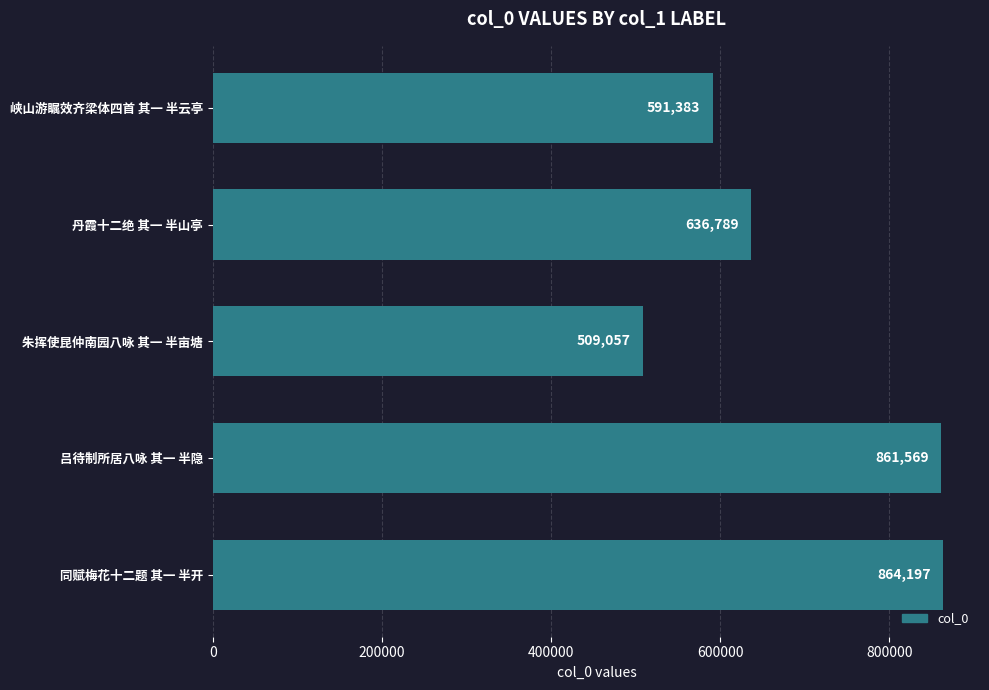

Reading bottom to top, list all the values displayed in this chart.

同赋梅花十二题 其一 半开=864197	吕待制所居八咏 其一 半隐=861569	朱挥使昆仲南园八咏 其一 半亩塘=509057	丹霞十二绝 其一 半山亭=636789	峡山游瞩效齐梁体四首 其一 半云亭=591383